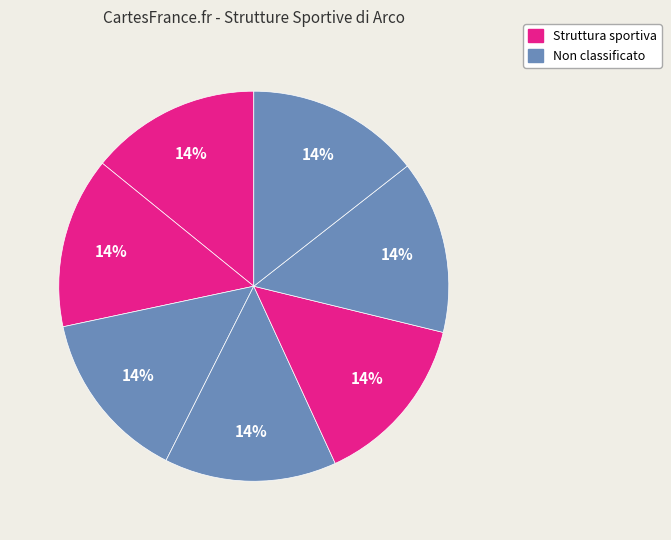

How many segments does this pie chart have?

7